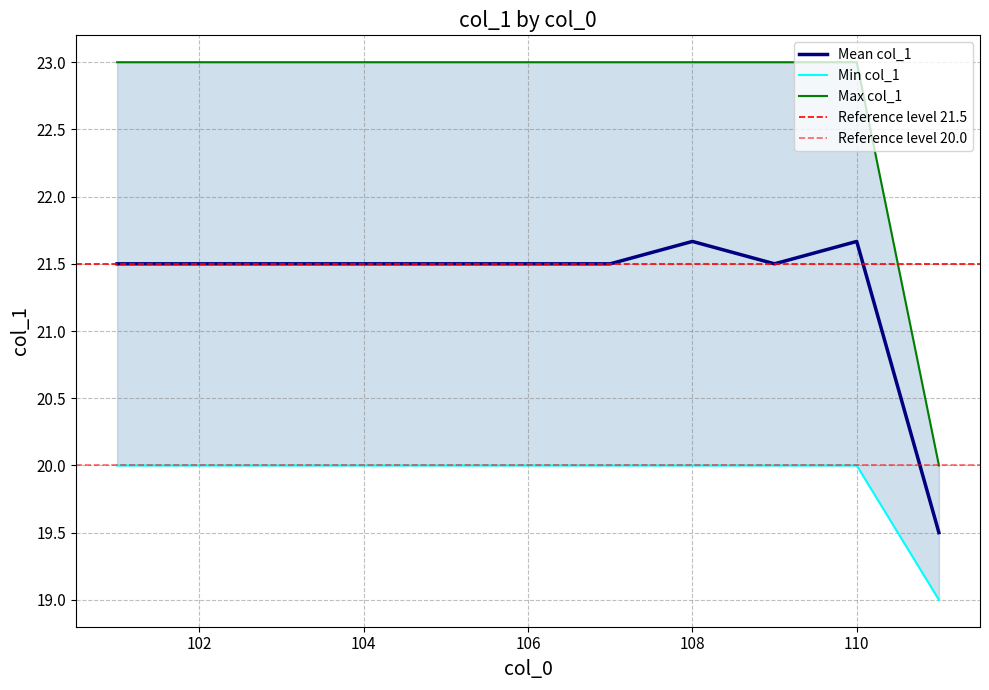

The value of col_0=106 at 3 is 23. True or false?

True